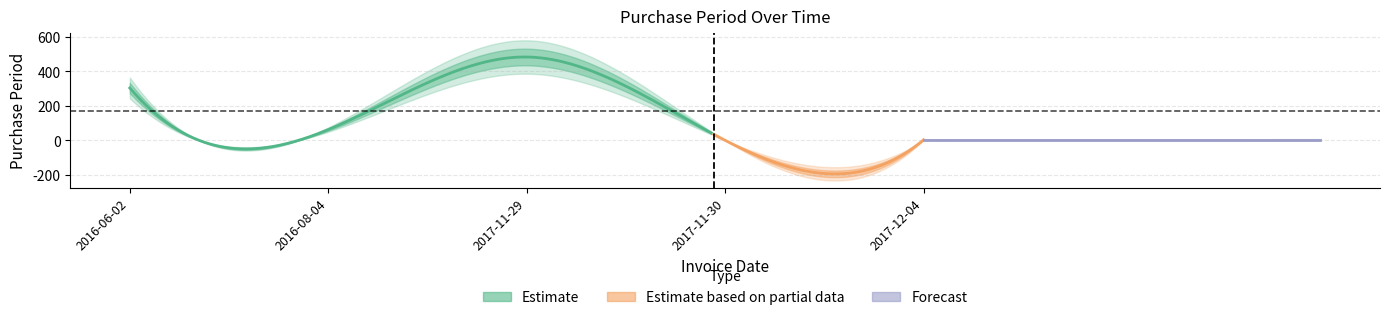

How many data points are less than 63?

2